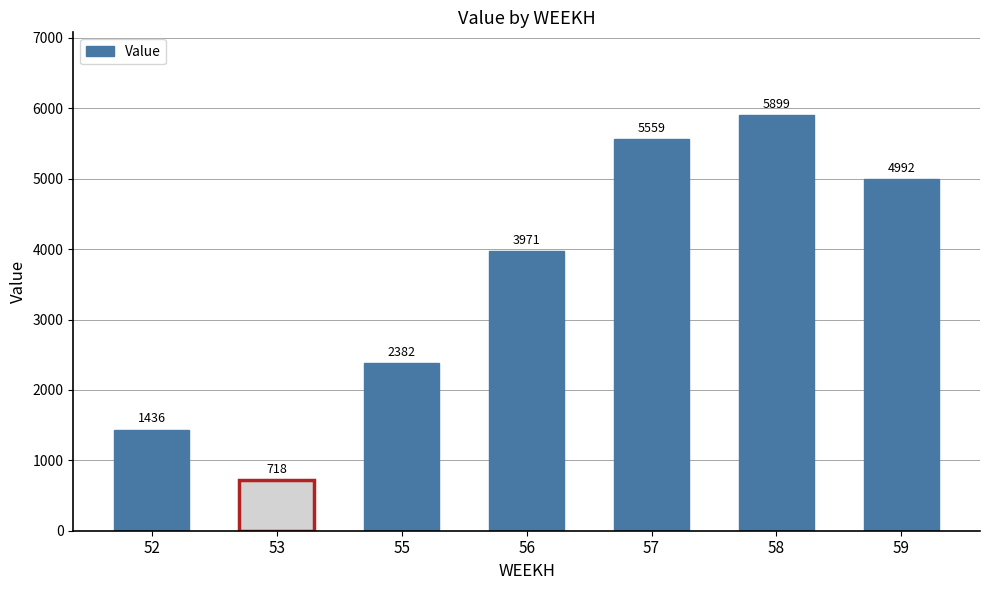

At which label is the value closest to 3308?

56